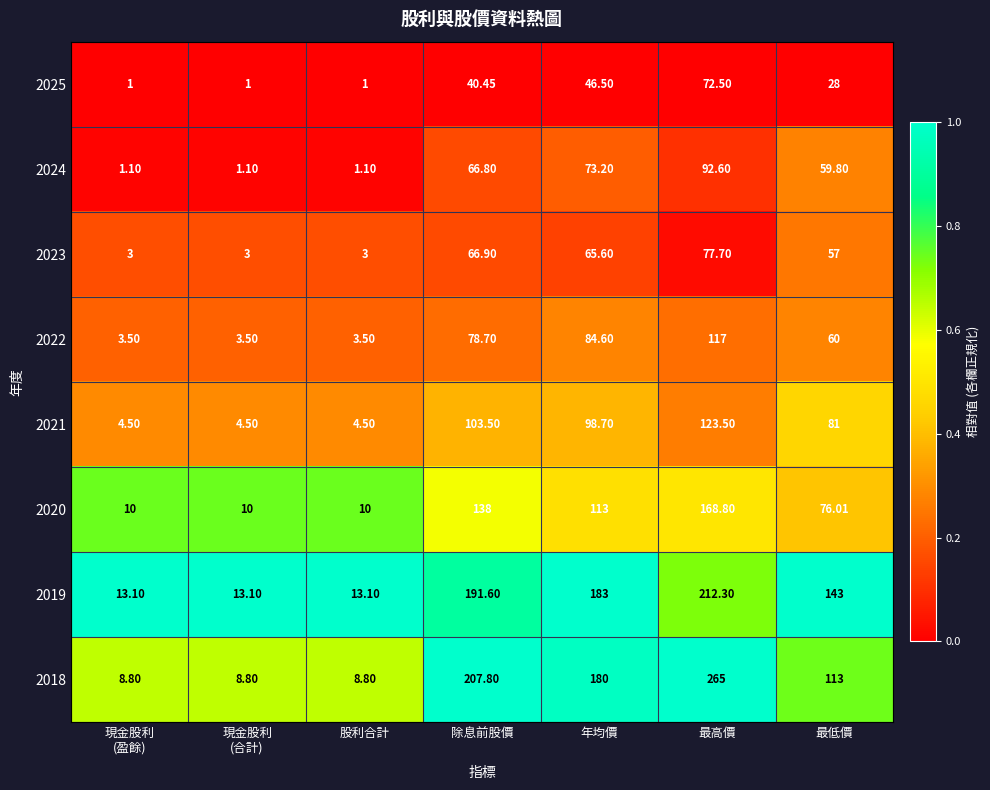

Is the value of 2023 at 除息前股價 greater than the value of 2022 at 年均價?

No